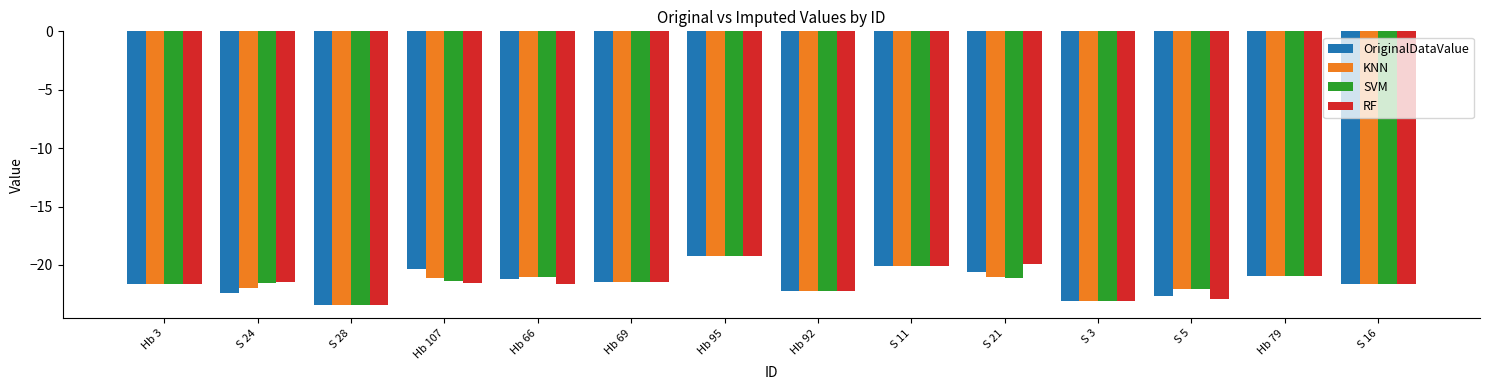

What is the maximum value for OriginalDataValue?

-19.2